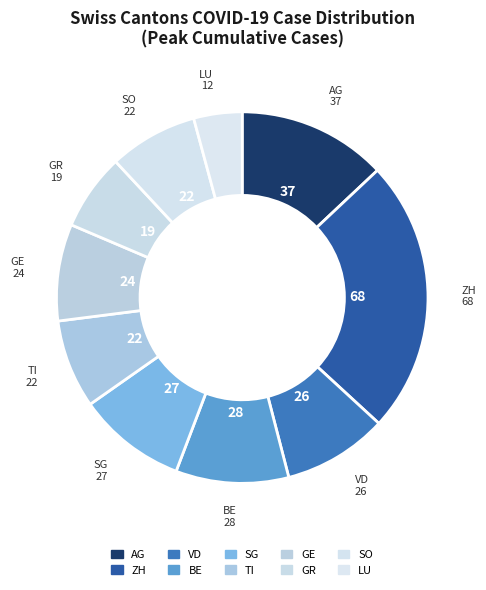

To the nearest percent, what is the difference between the LU and AG slice percentages?

9%